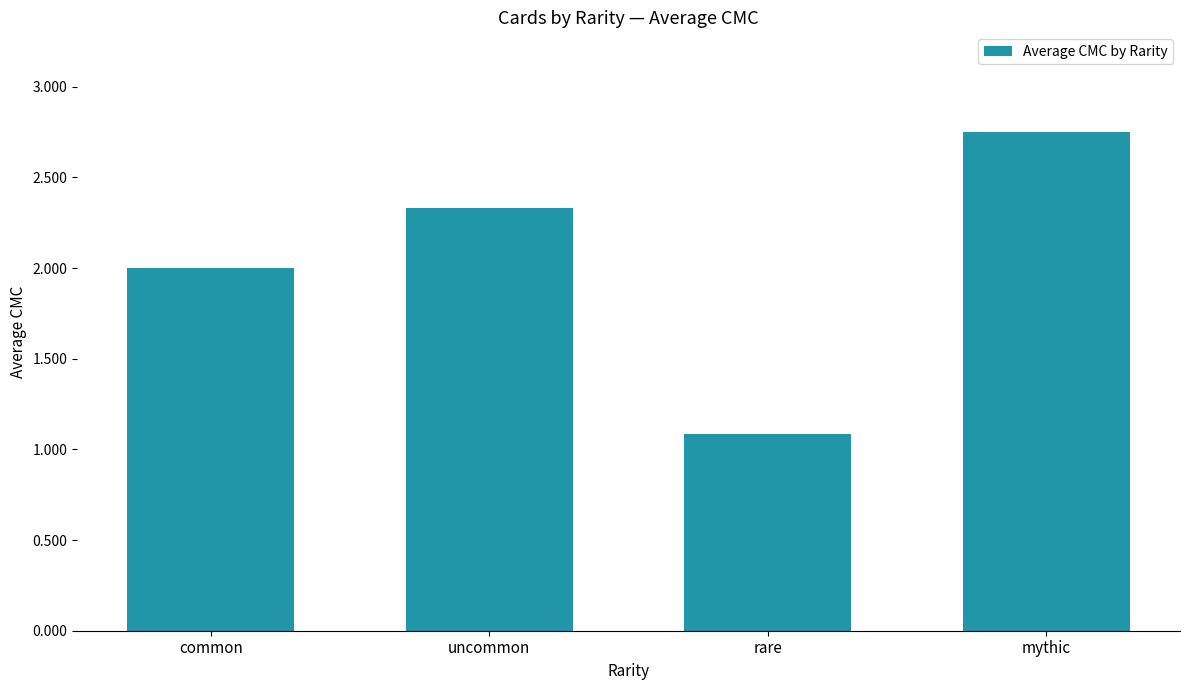

At which label is the value closest to 1?

rare